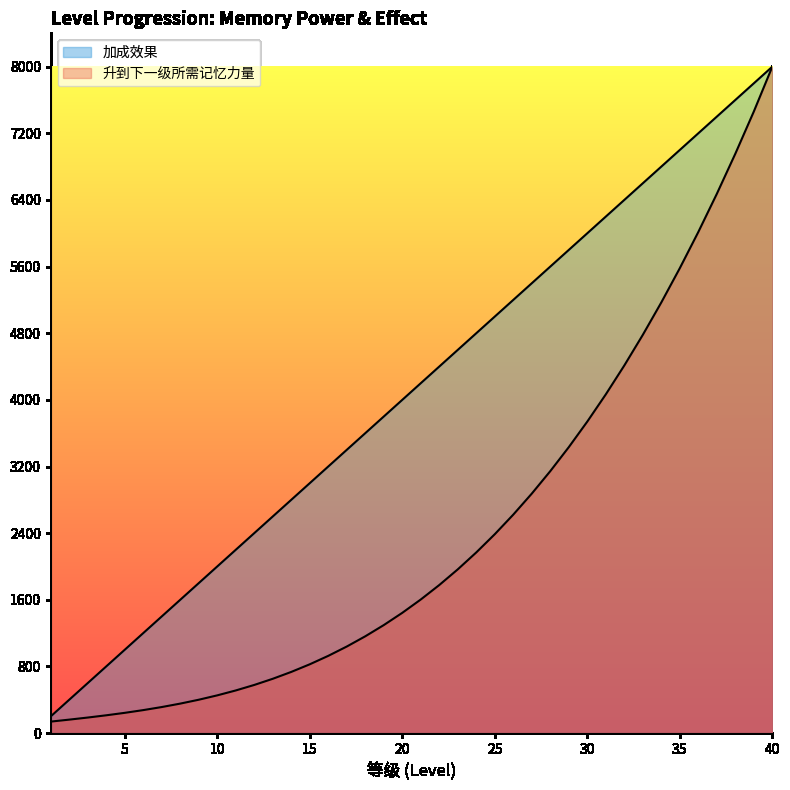

Read the 升到下一级所需记忆力量 value at 35.

5580.8